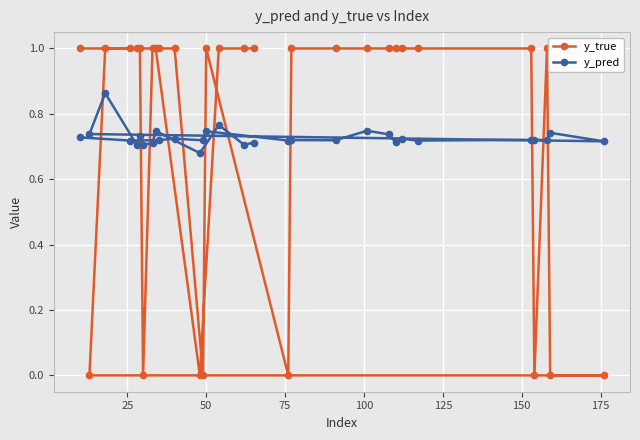

What is the difference between the second highest and second lowest values in the y_true series?

1.0